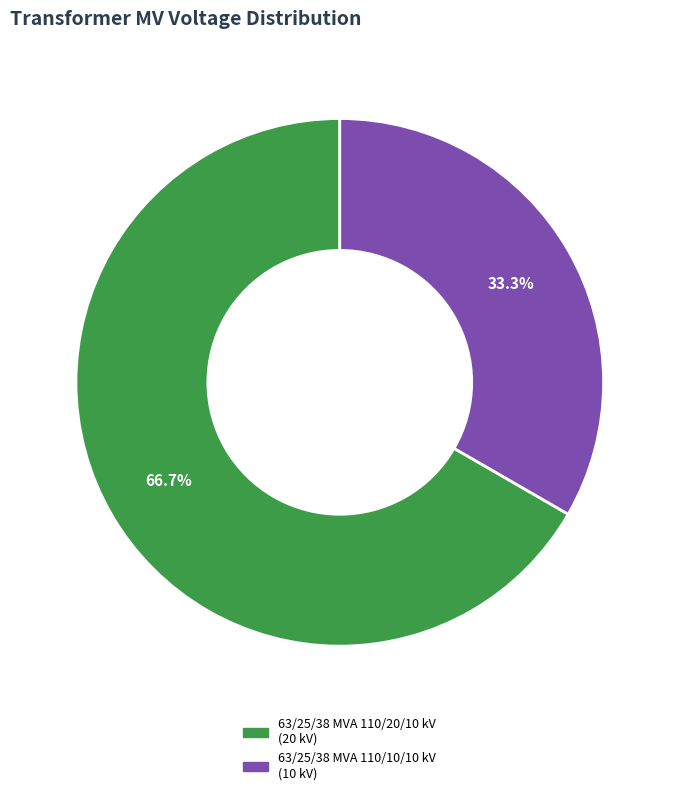

Rank the categories by value from lowest to highest.

63/25/38 MVA 110/10/10 kV, 63/25/38 MVA 110/20/10 kV